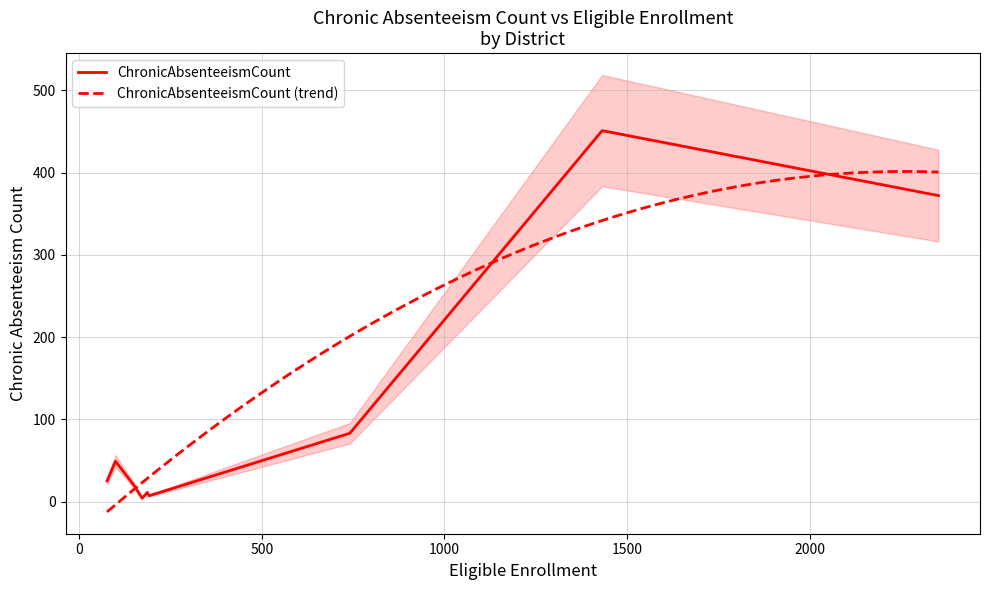

What is the maximum value for ChronicAbsenteeismCount?

451